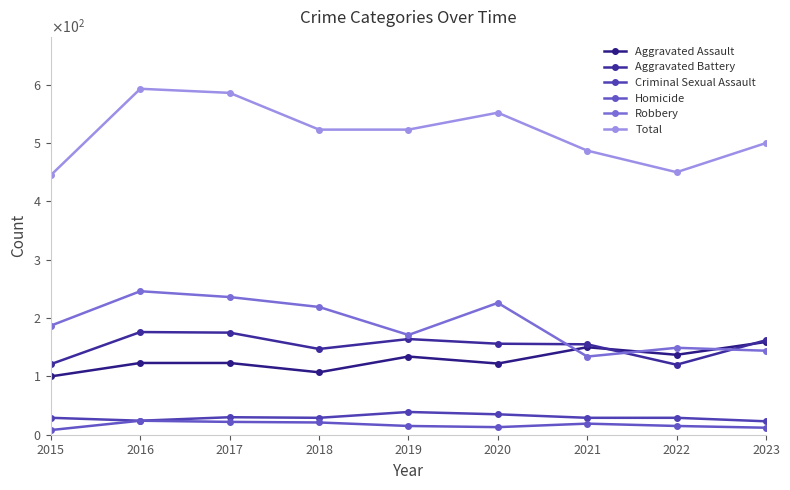

What is the average value of the Aggravated Battery series?

153